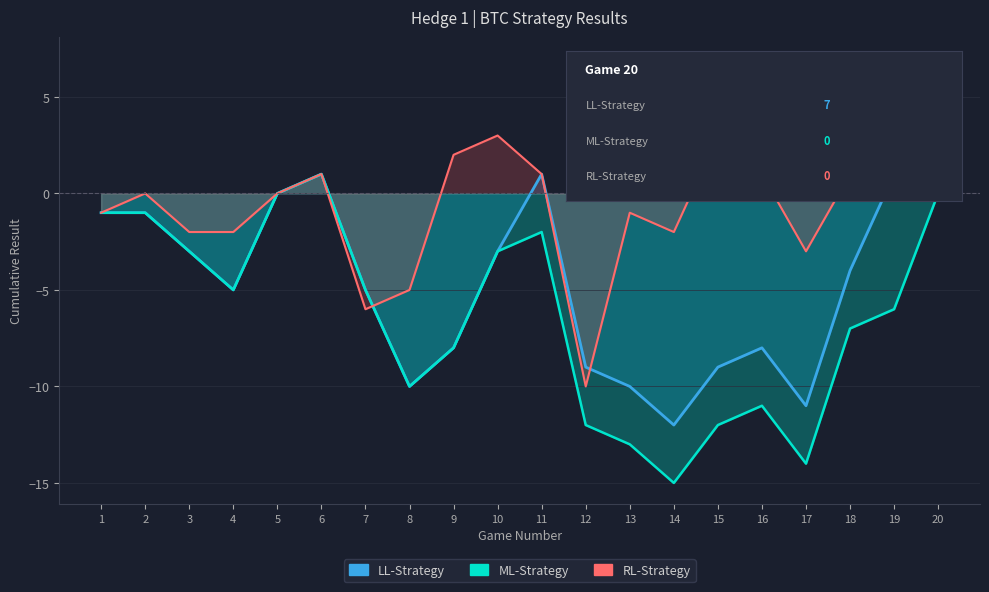

At how many categories does at least one series exceed -13?

20